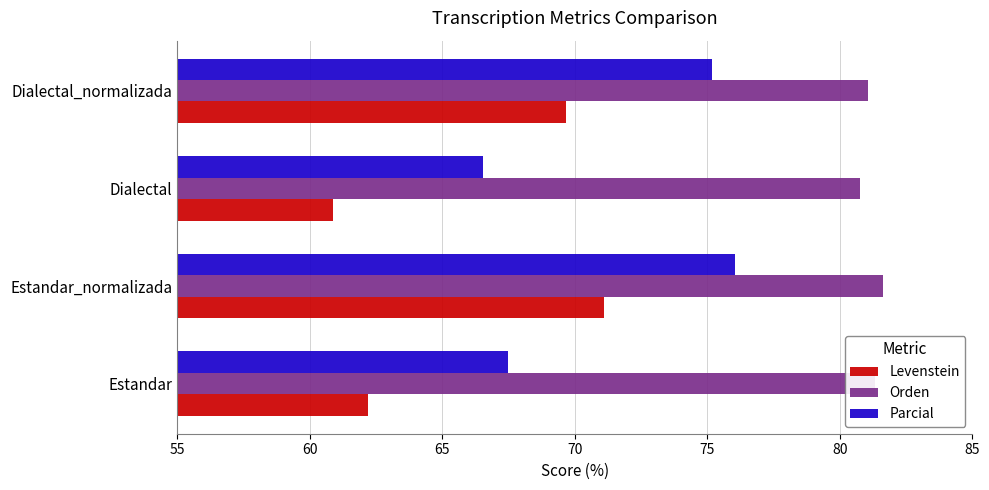

What is the spread (max minus min) of values at Dialectal_normalizada?

11.4